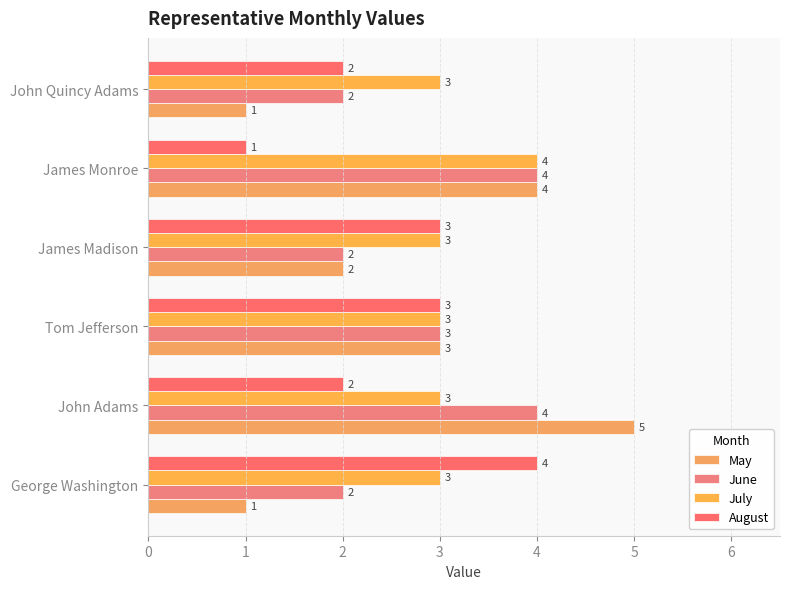

How many data points in August are less than 3?

3